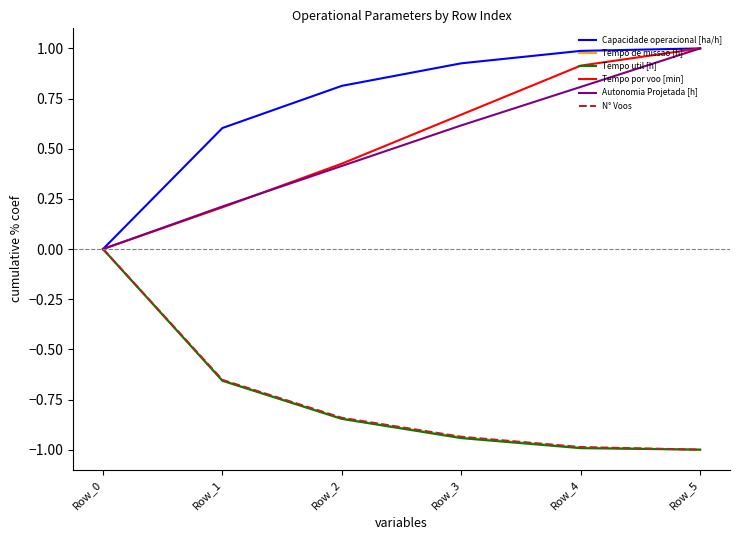

What is the lowest value of the Tempo util [h] series?

-1.0